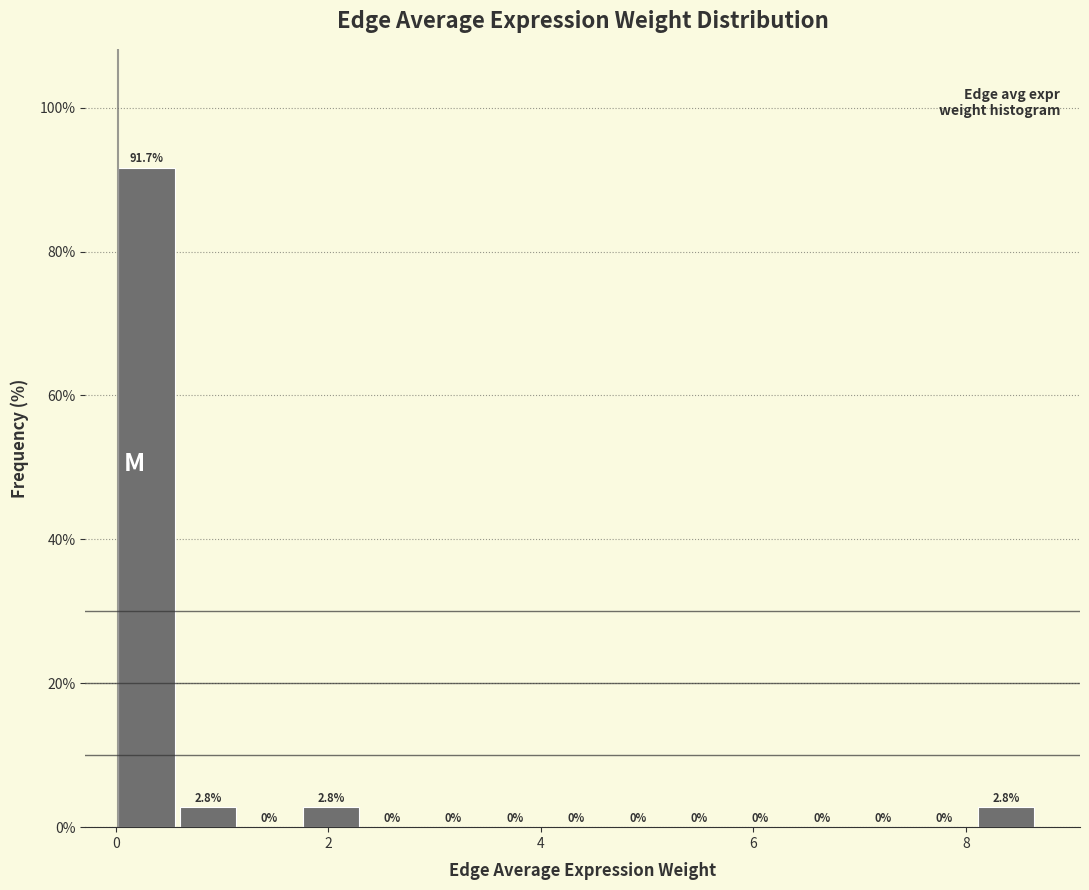

Around what value on the x-axis is the tallest bar? Give the approximate position of its centre, as read against the axis.

0.2